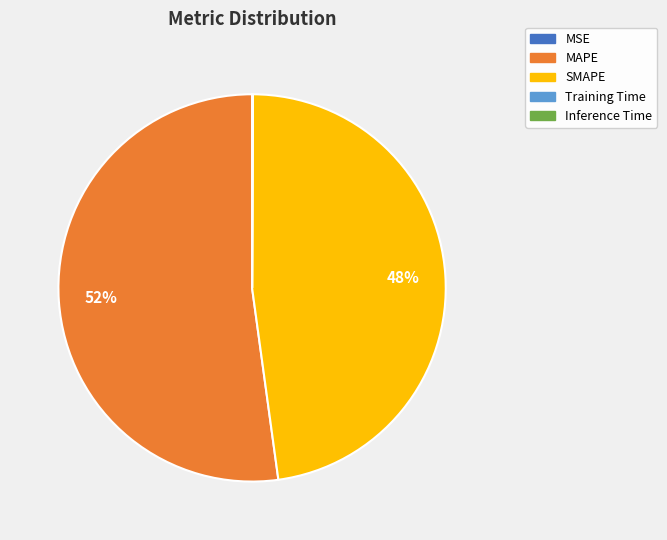

What is the largest slice in the pie chart?

MAPE